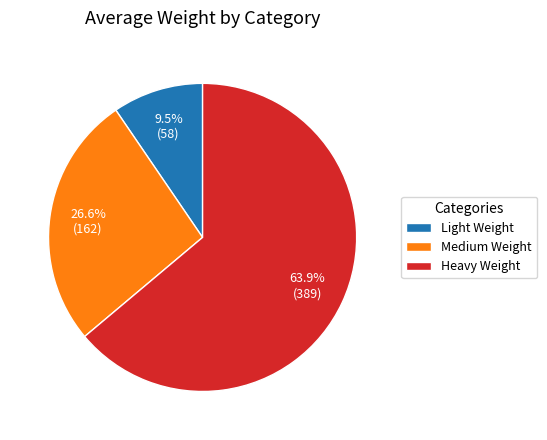

What is the ratio of the value at Medium Weight to the value at Light Weight?

2.8